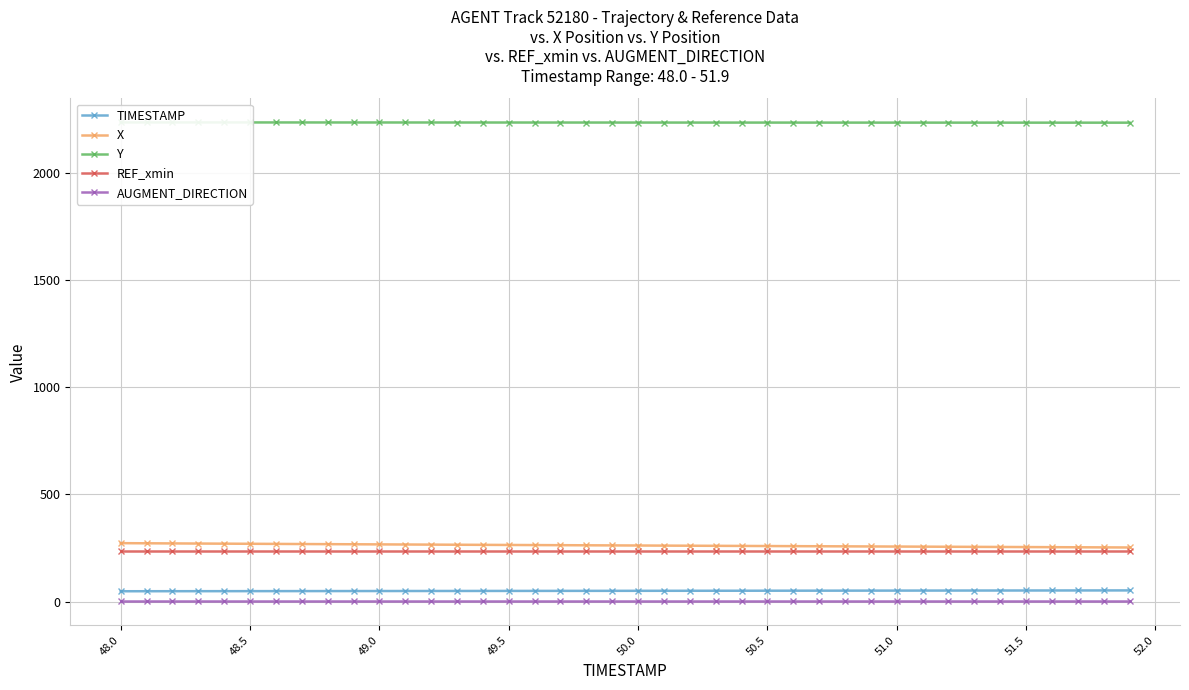

At how many categories does at least one series exceed 680?

40